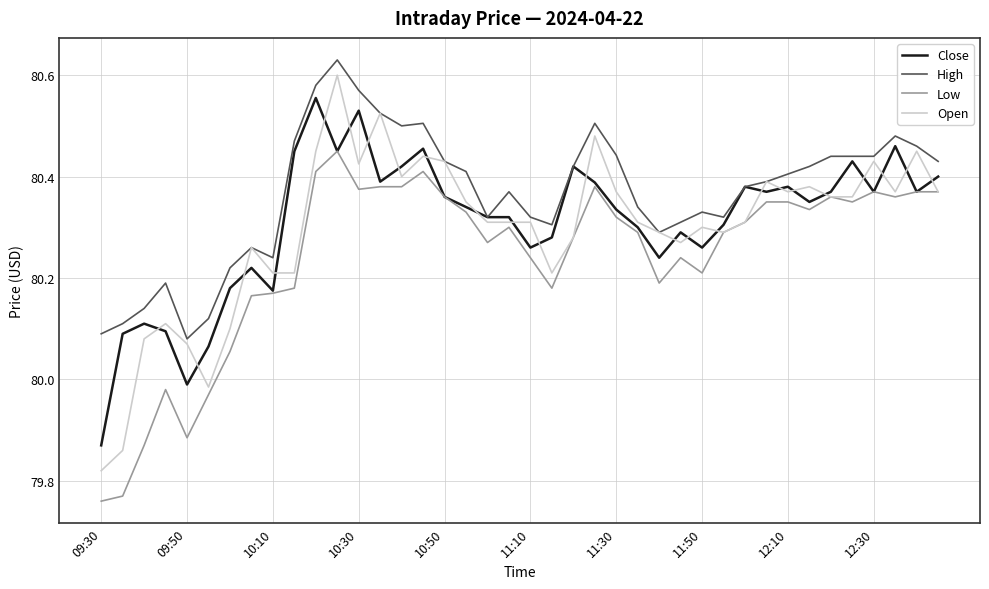

Which series has the largest total across all categories?

High